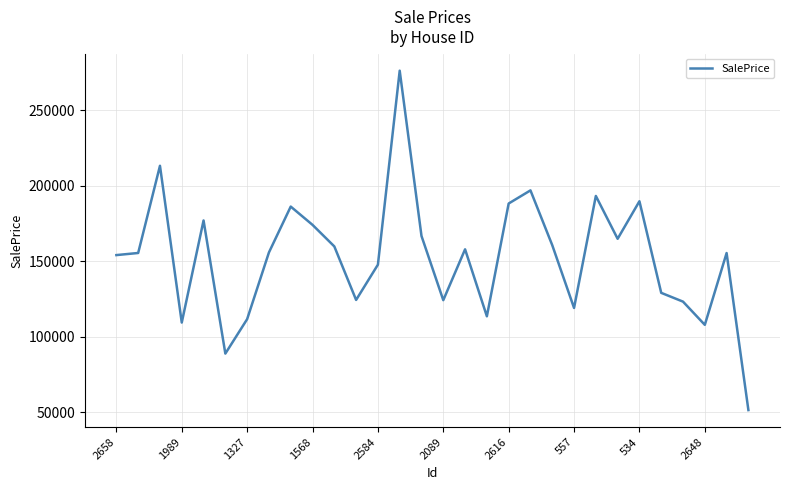

What is the maximum value shown in the chart?

276176.5